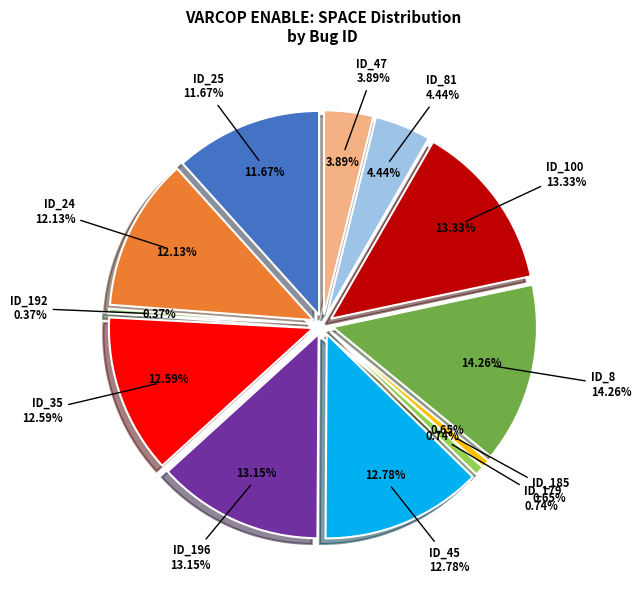

Do ID_112 and ID_24 together represent more than half of the pie?

No